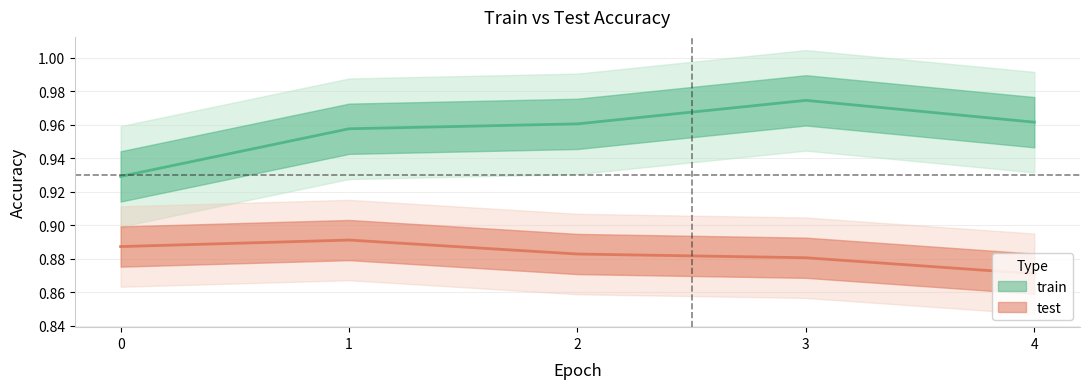

In train, how many points are higher than both neighbors (excluding endpoints)?

1